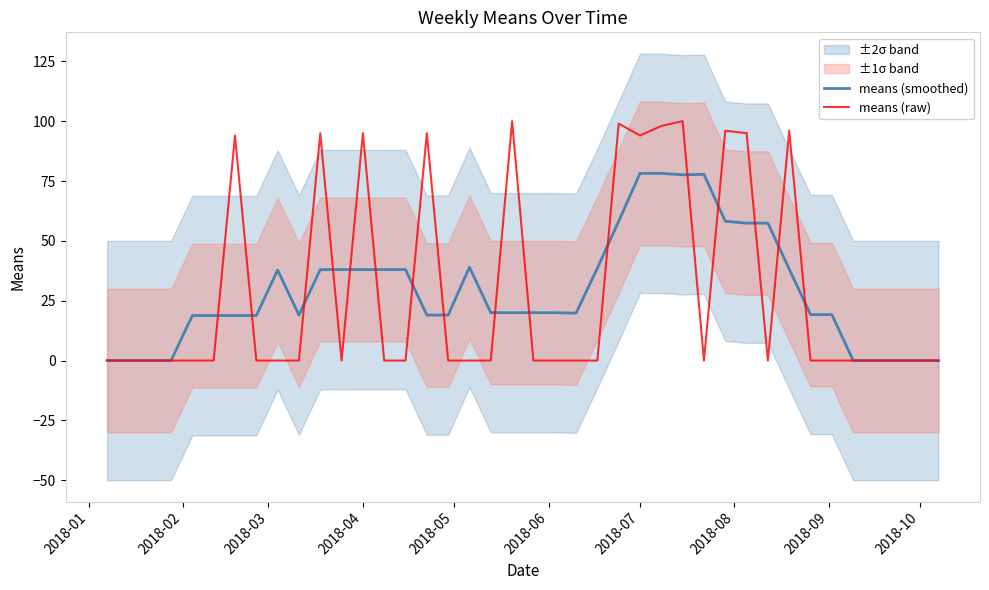

How many values in the means (smoothed) series are below 20?

19